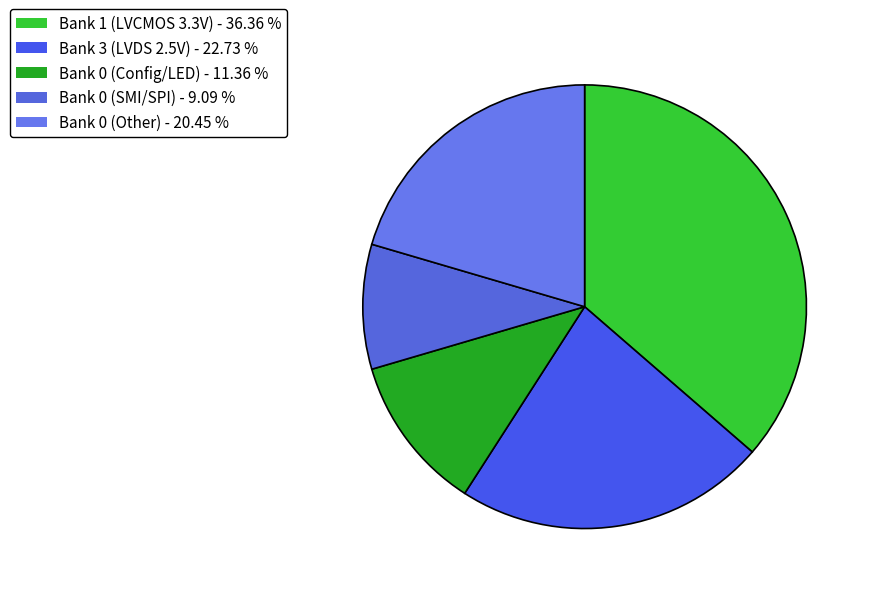

What is the smallest slice in the pie chart?

Bank 0 (SMI/SPI) - 9.09 %